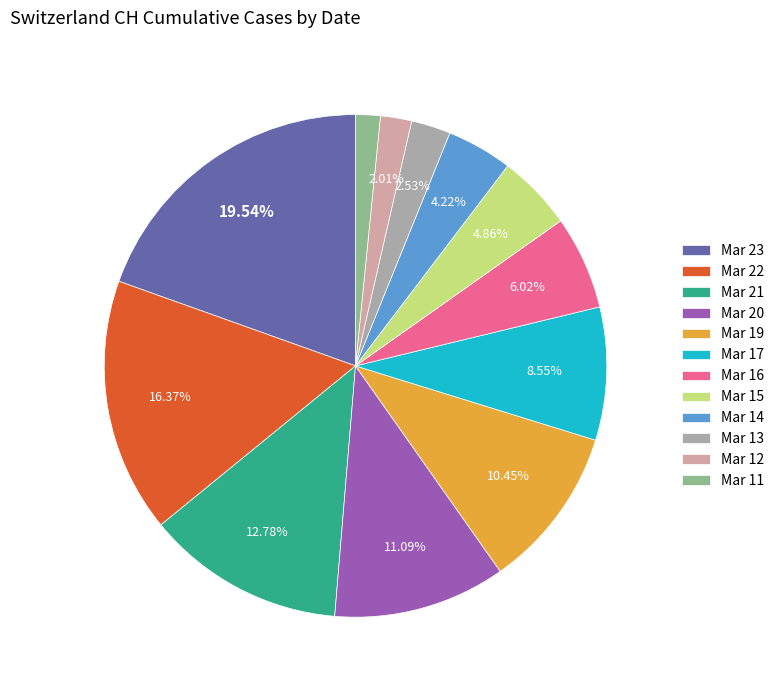

Does Mar 23 represent more than half of the total?

No